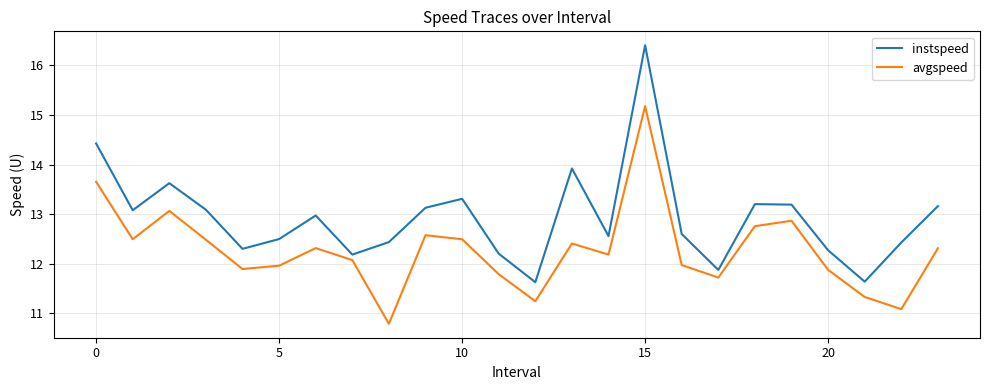

What is the maximum value for avgspeed?

15.2